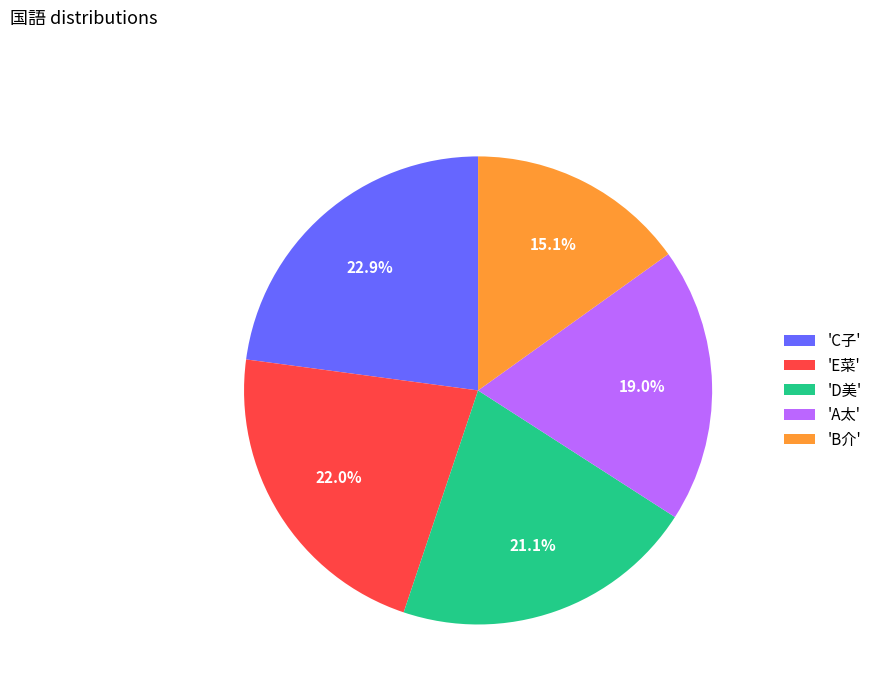

What is the smallest slice in the pie chart?

'B介'